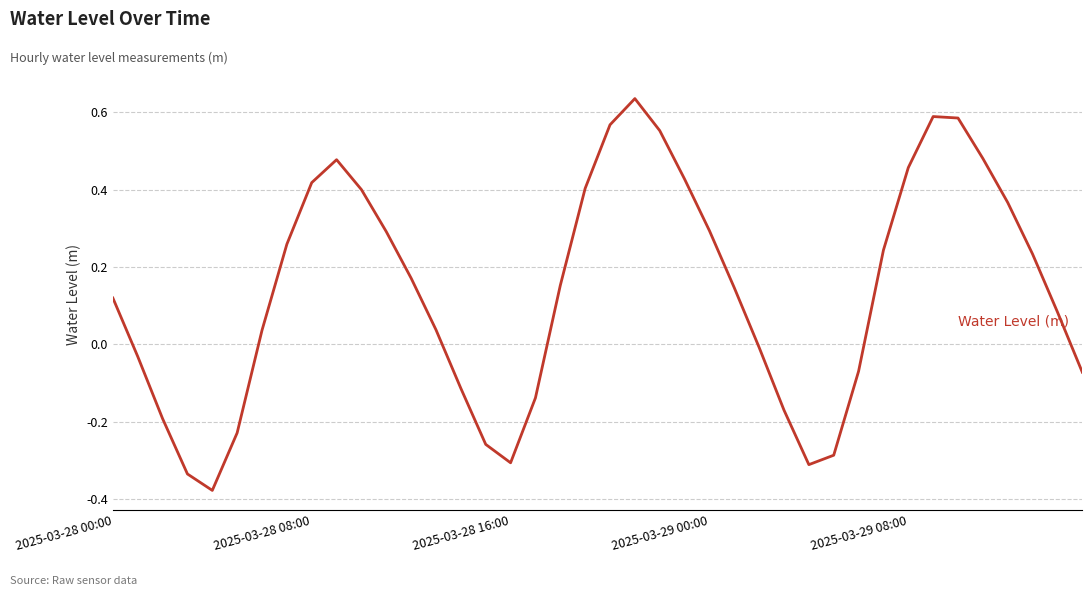

What is the difference between the maximum and minimum values?

1.0